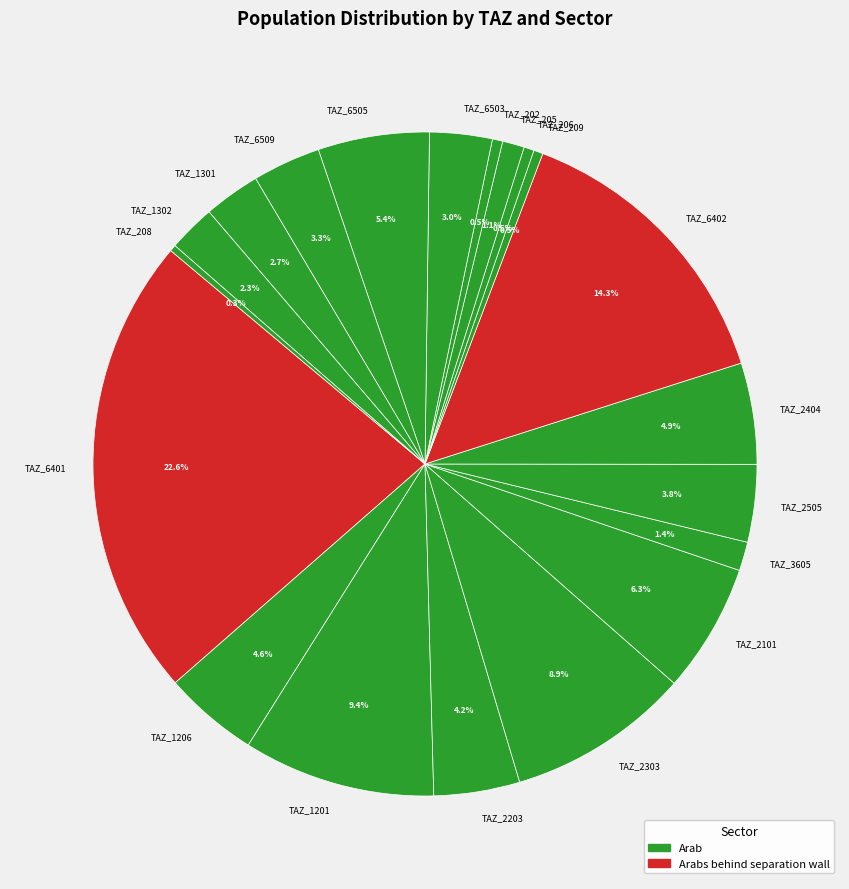

What is the ratio of the value at TAZ_6509 to the value at TAZ_3605?

2.4